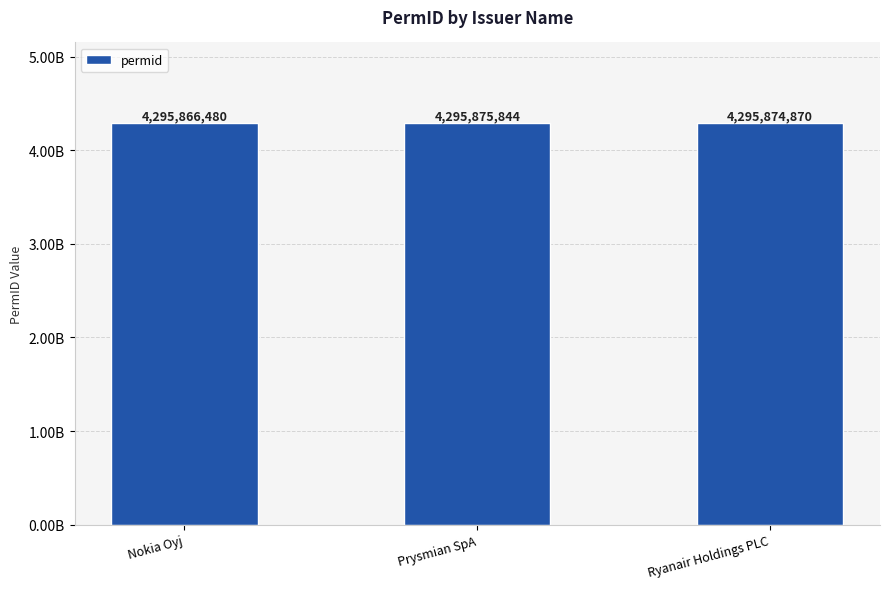

Reading right to left, transcribe all the data shown in this chart.

Ryanair Holdings PLC=4295874870	Prysmian SpA=4295875844	Nokia Oyj=4295866480